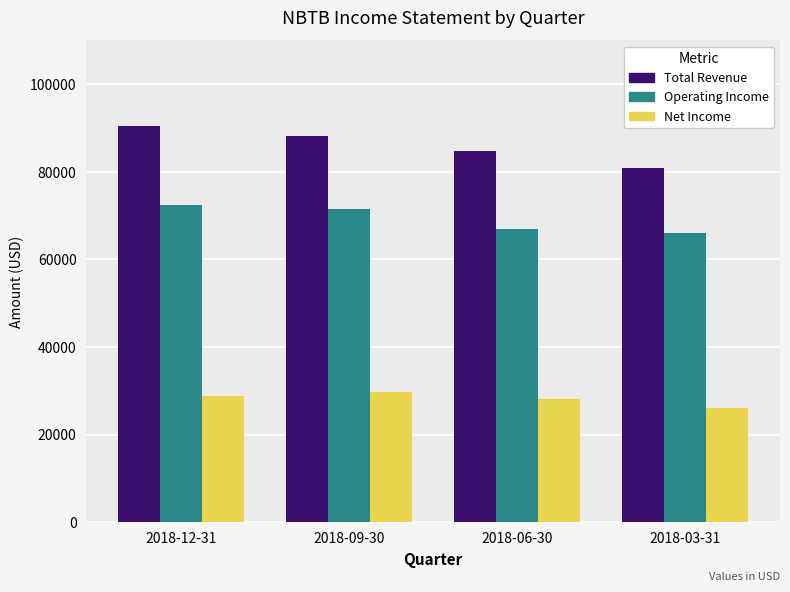

How many groups of bars are there?

4